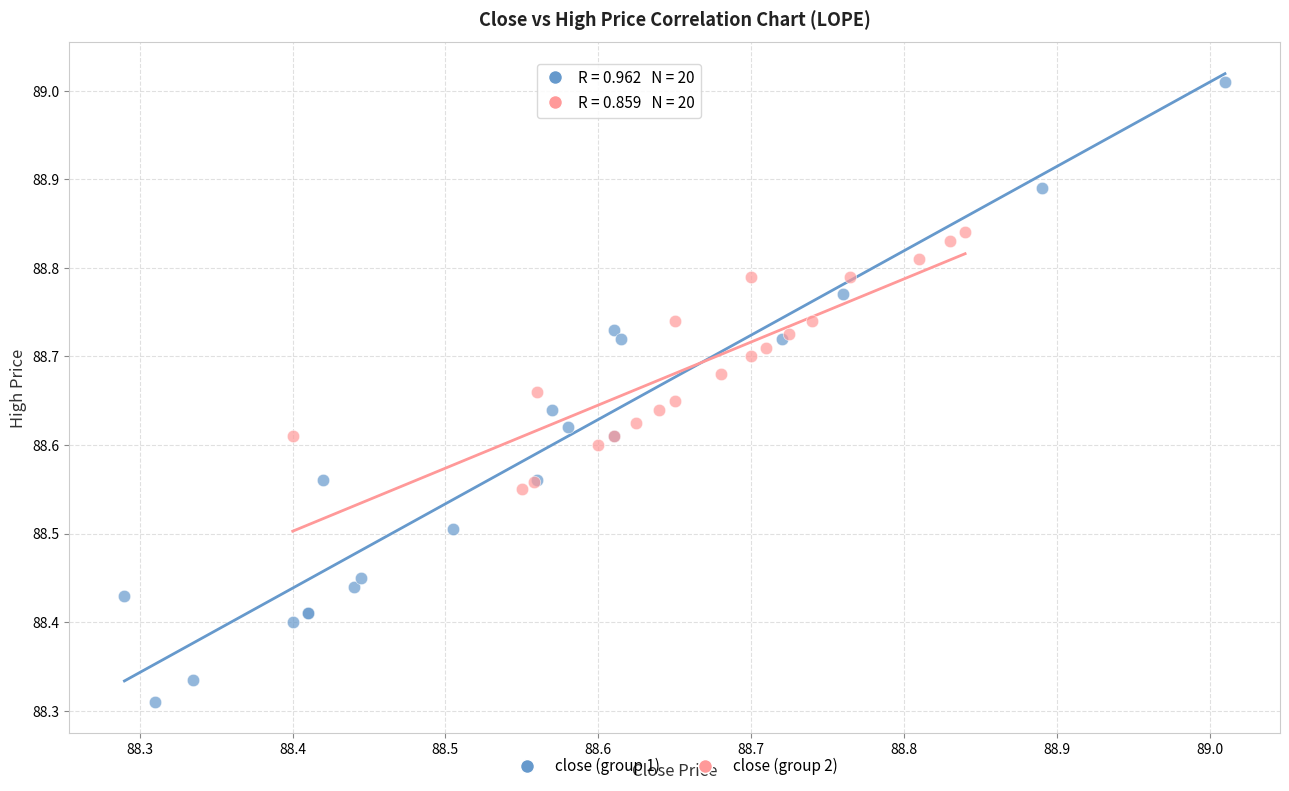

Which series contains the highest Y value?

close (group 1)